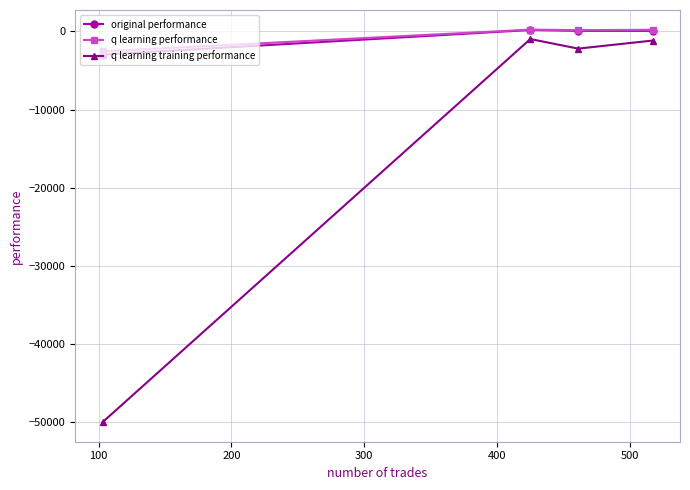

True or false: q learning training performance and original performance intersect in this chart.

False